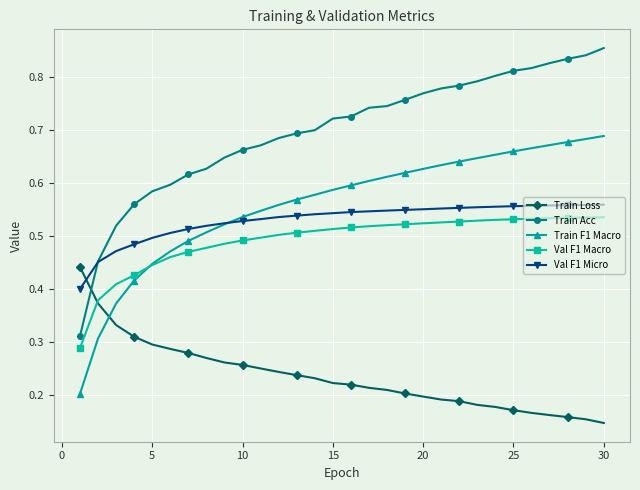

Which series has the widest spread of values?

Train Acc